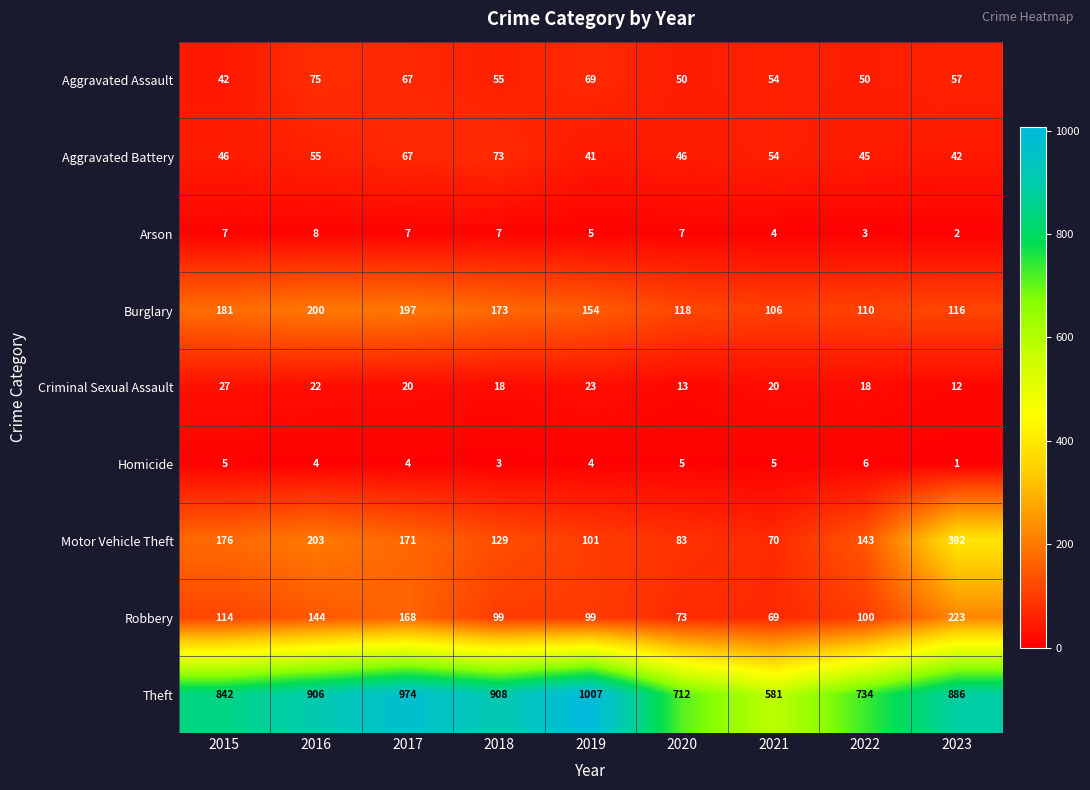

List the series in order of their peak value, highest first.

Theft, Motor Vehicle Theft, Robbery, Burglary, Aggravated Assault, Aggravated Battery, Criminal Sexual Assault, Arson, Homicide